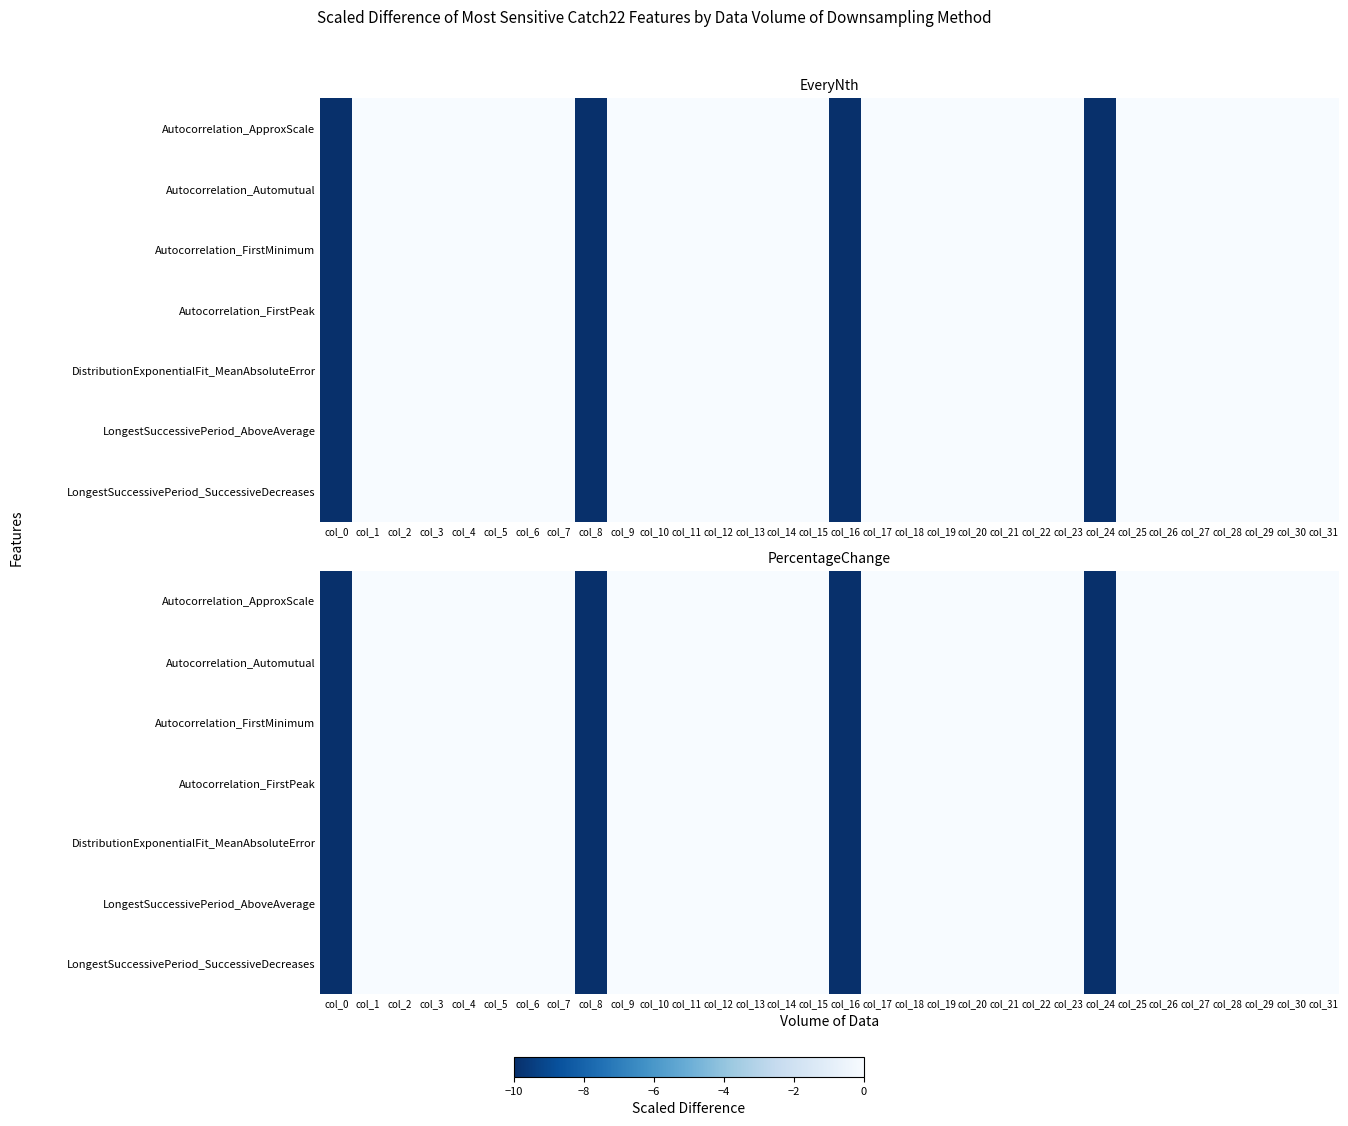

Is it true that Autocorrelation_FirstMinimum equals 0 at col_1?

True